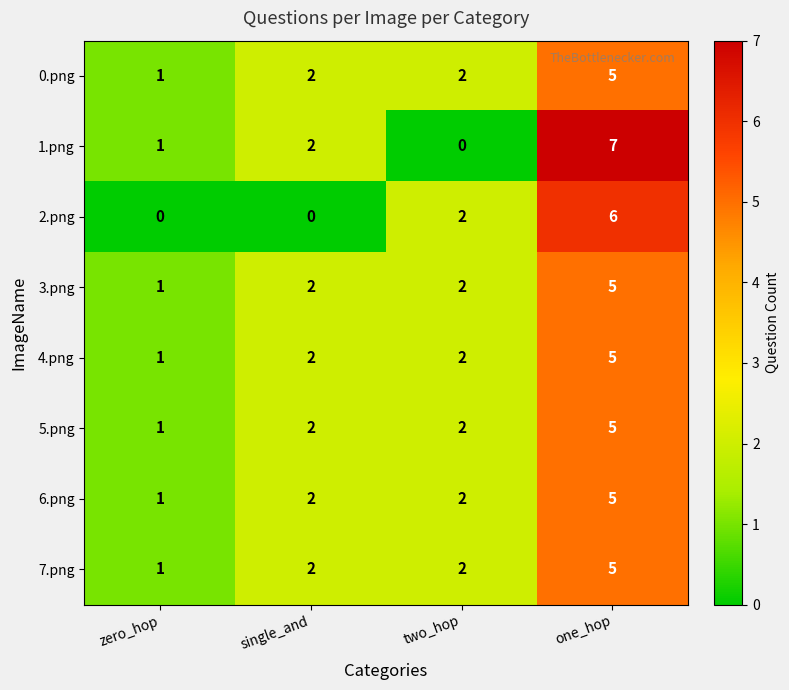

At which category is the sum across all series the highest?

one_hop